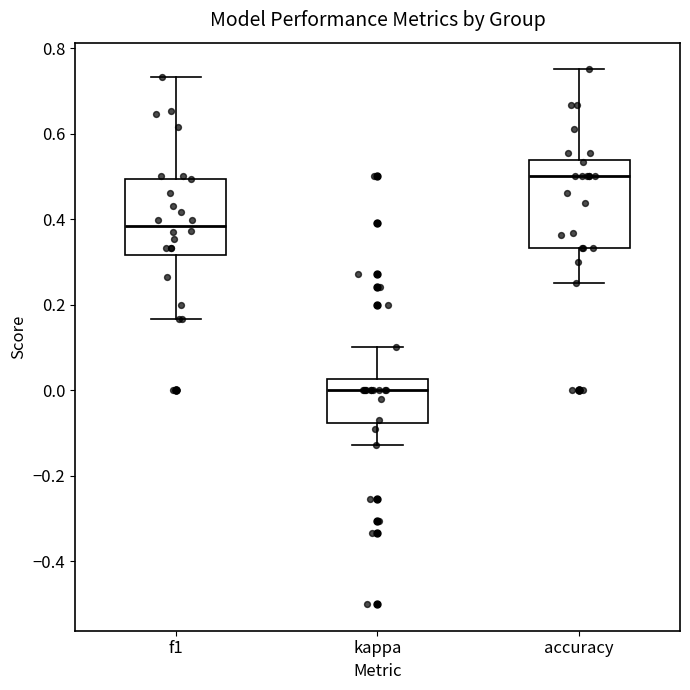

Where does the upper whisker of the box for kappa end on the y-axis? The values are not printed on the chart, so give them approximately, as read against the axis.

0.10